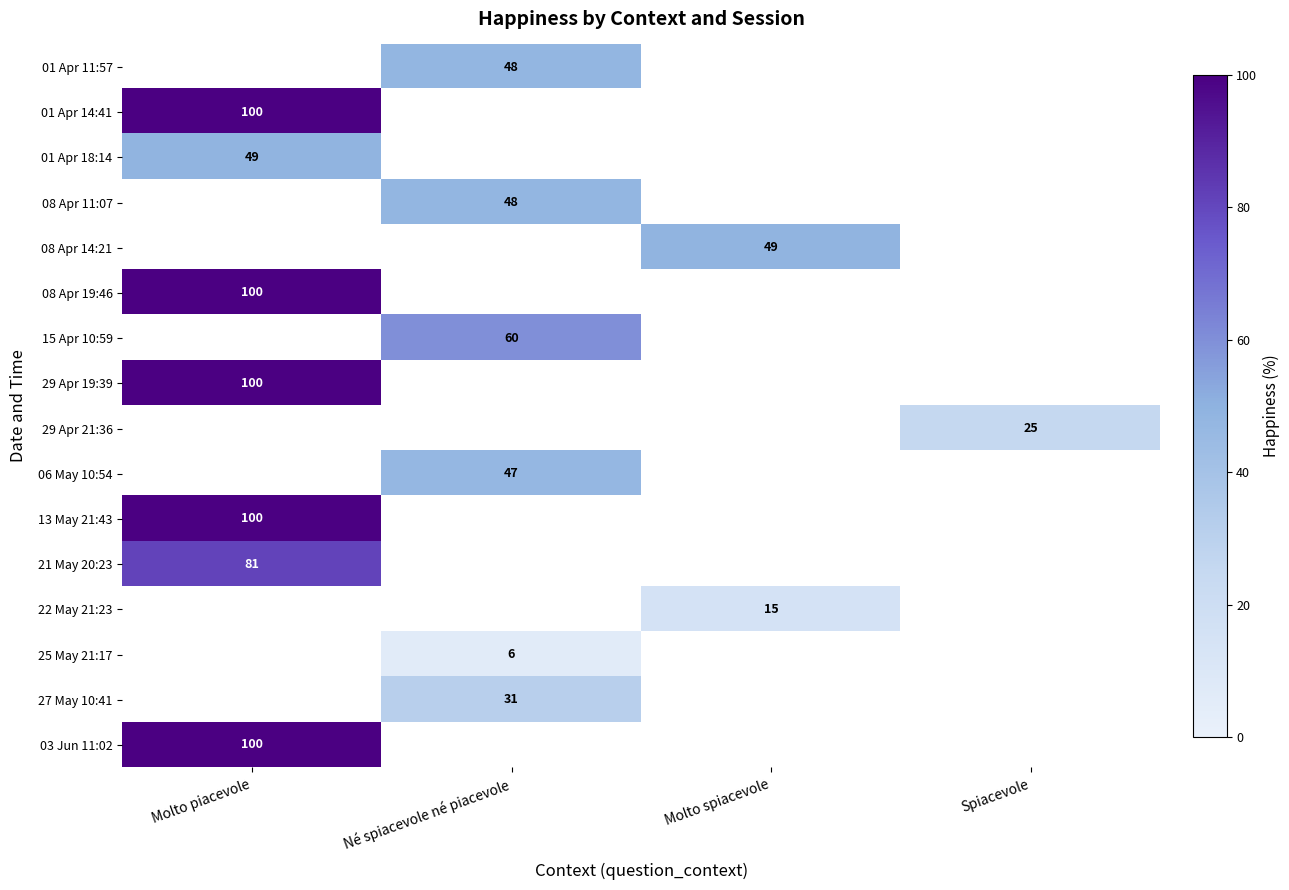

The value of 13 May 21:43 at Molto piacevole is 100. True or false?

True